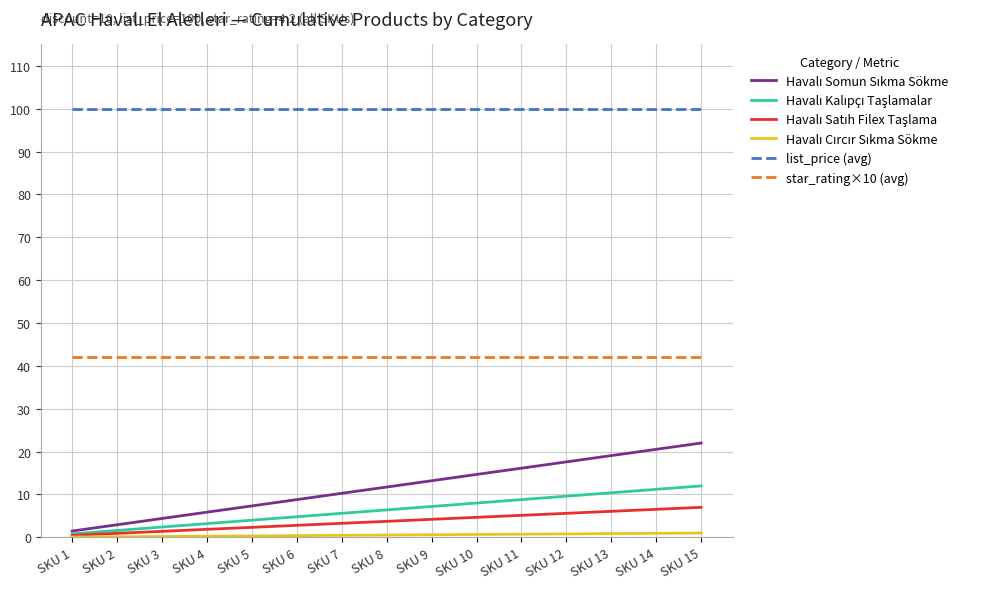

The value of star_rating×10 (avg) at SKU 4 is 42.0. True or false?

True